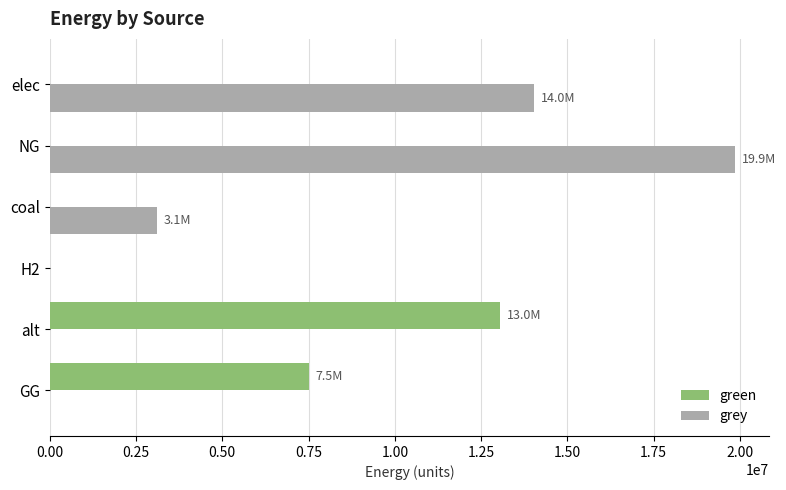

Which series has the largest total across all categories?

grey